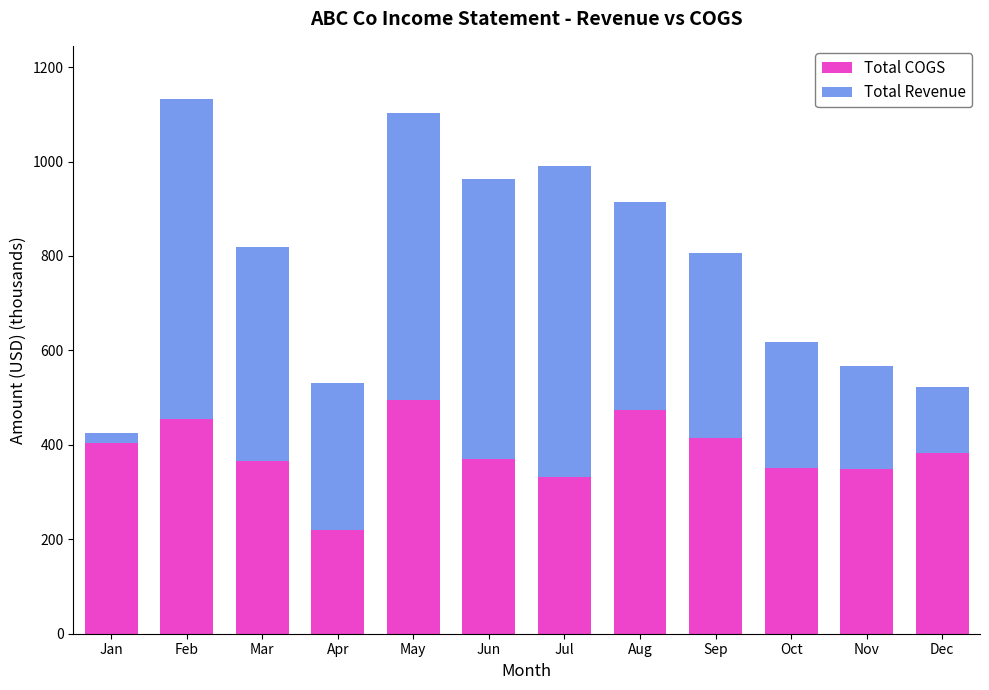

How many bars are there in total?

12